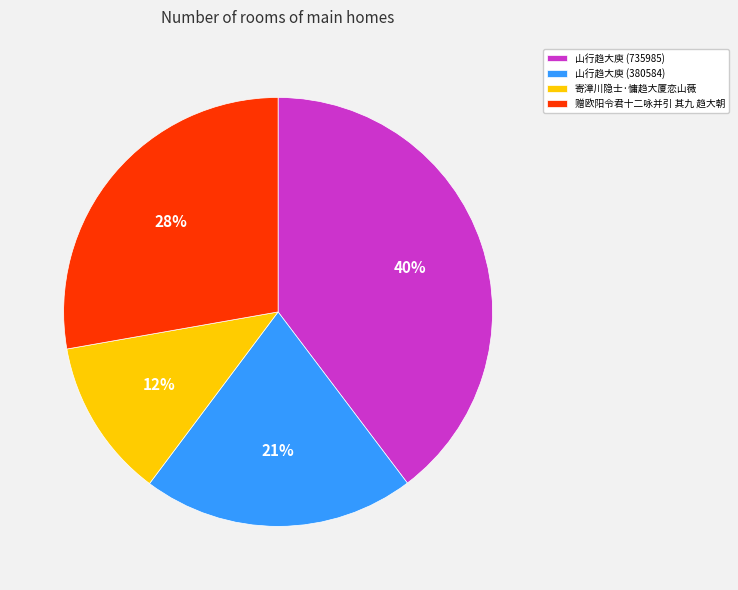

True or false: 山行趋大庾 (380584) accounts for 34% of the total.

False